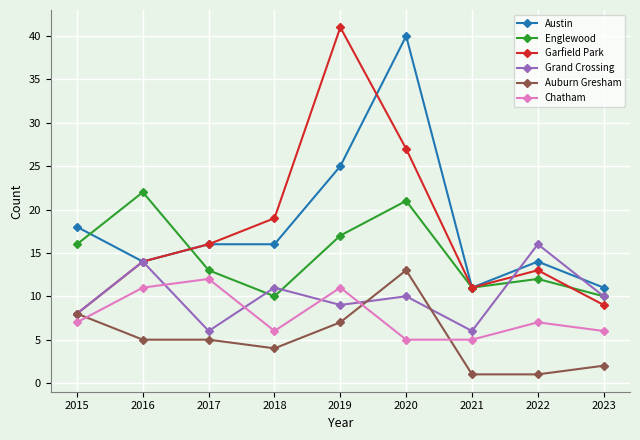

At which category is the sum across all series the highest?

2020